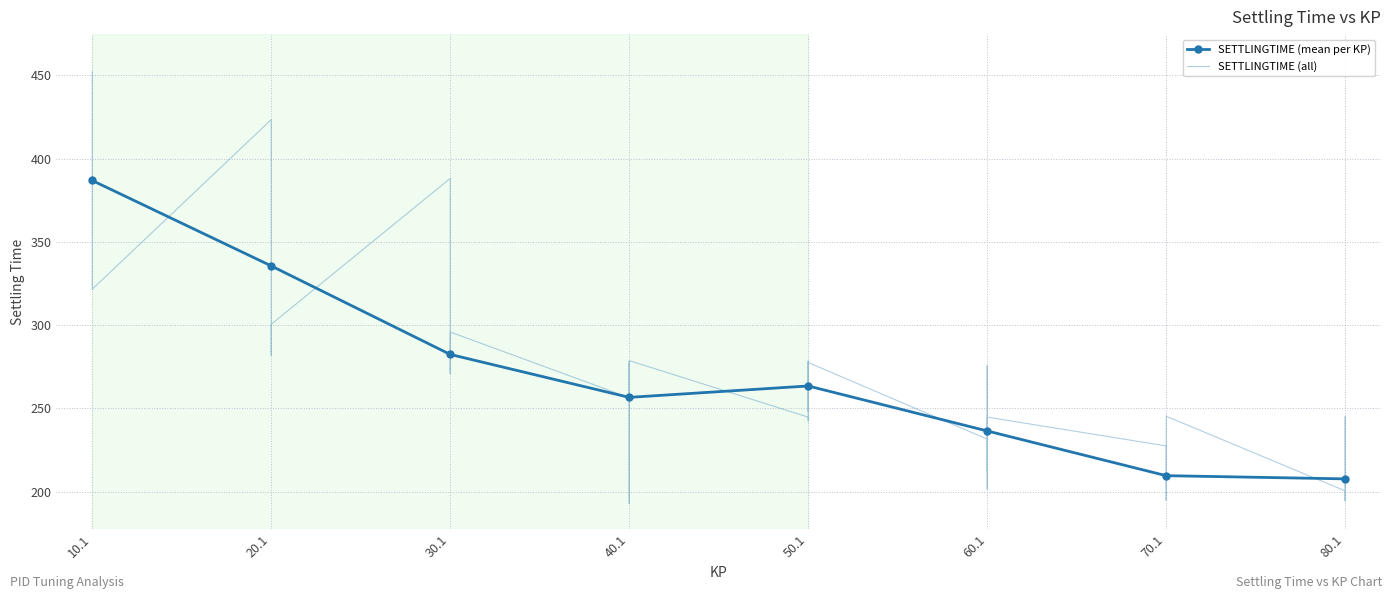

What is the value of the 36th point from the left?

227.5